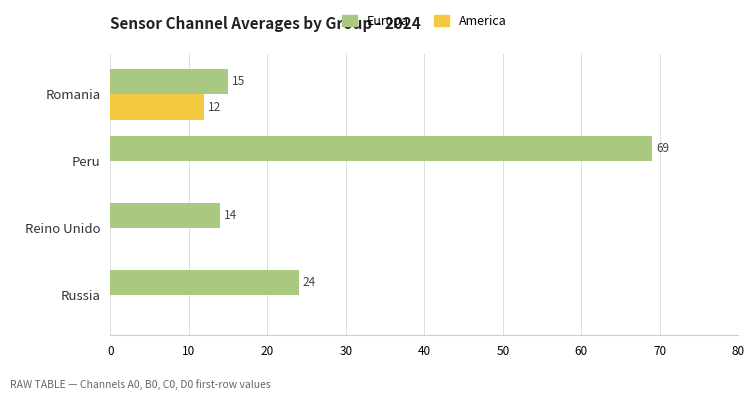

What is the sum of the Europa values at Romania and Russia?

39